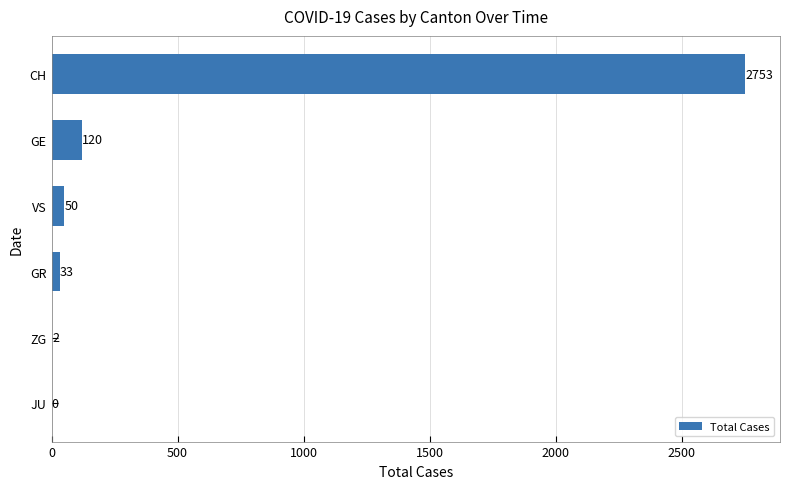

What value does the data have at GE, to the nearest 50?

100